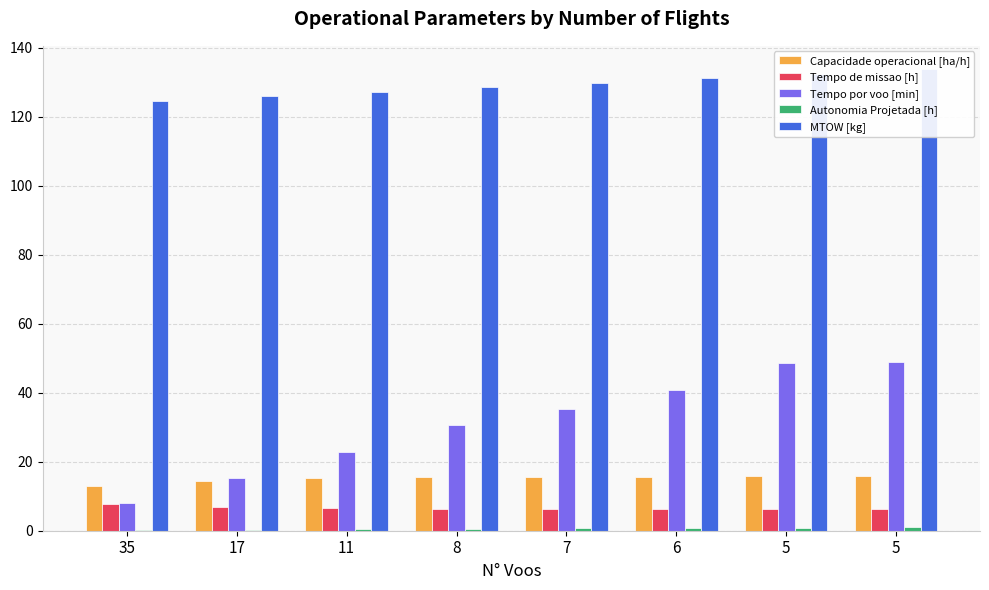

At how many categories does at least one series exceed 104?

8